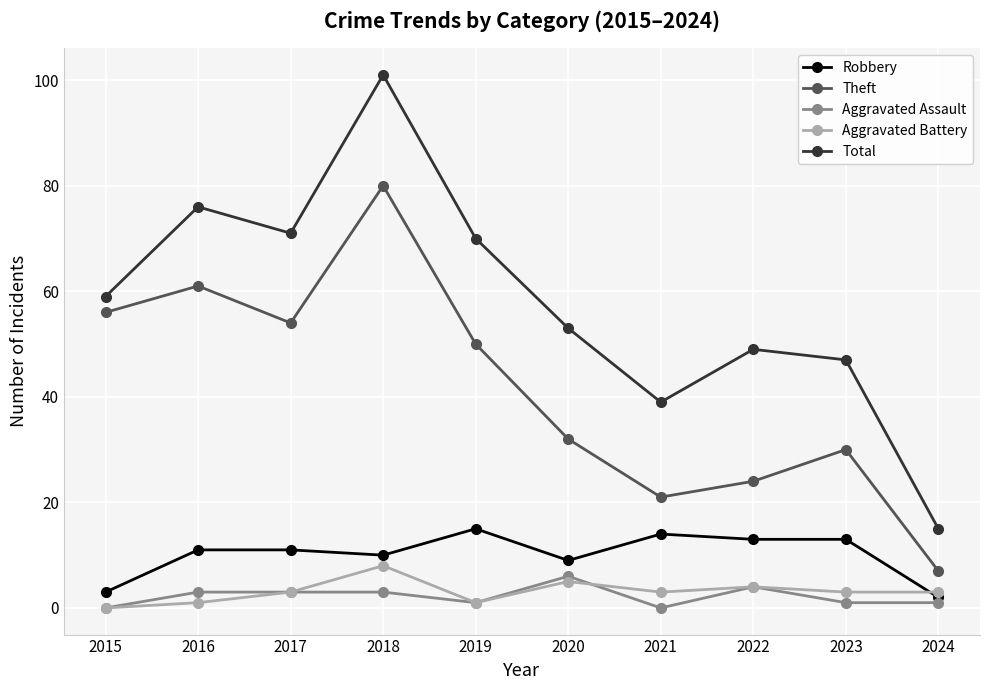

True or false: Robbery and Total cross at least once.

False